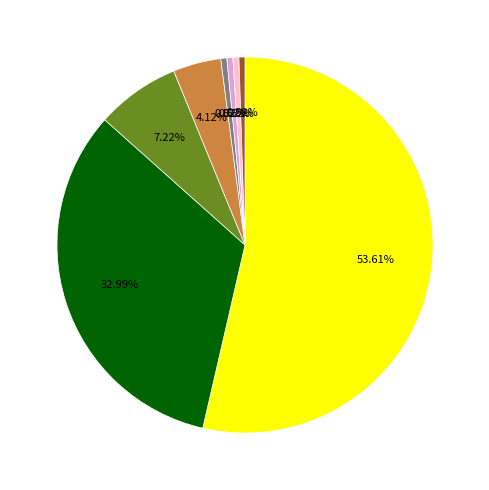

Is there any slice that represents more than half of the pie?

Yes